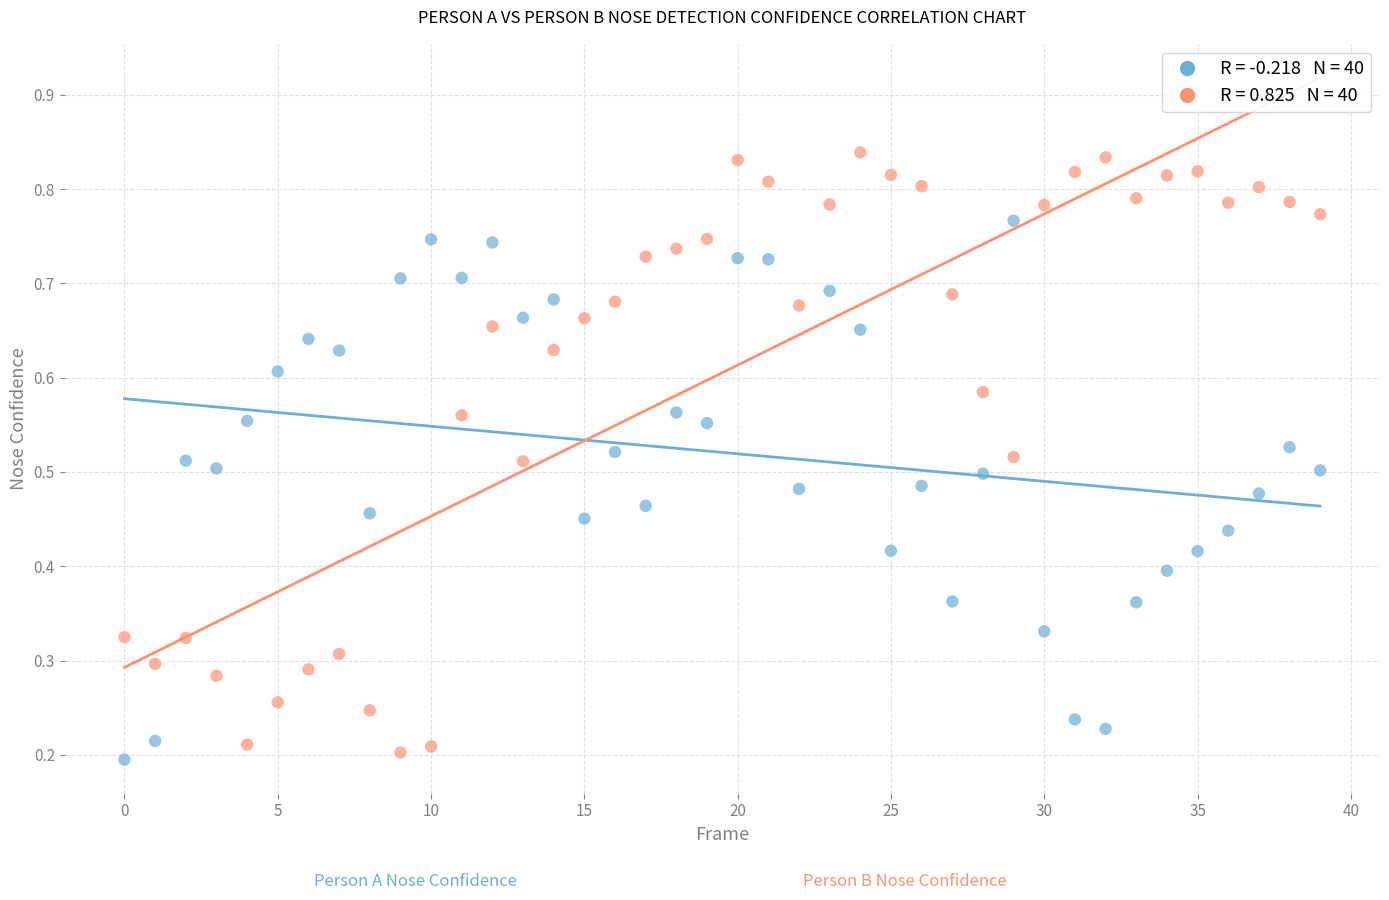

Count the number of points in this scatter plot.

80